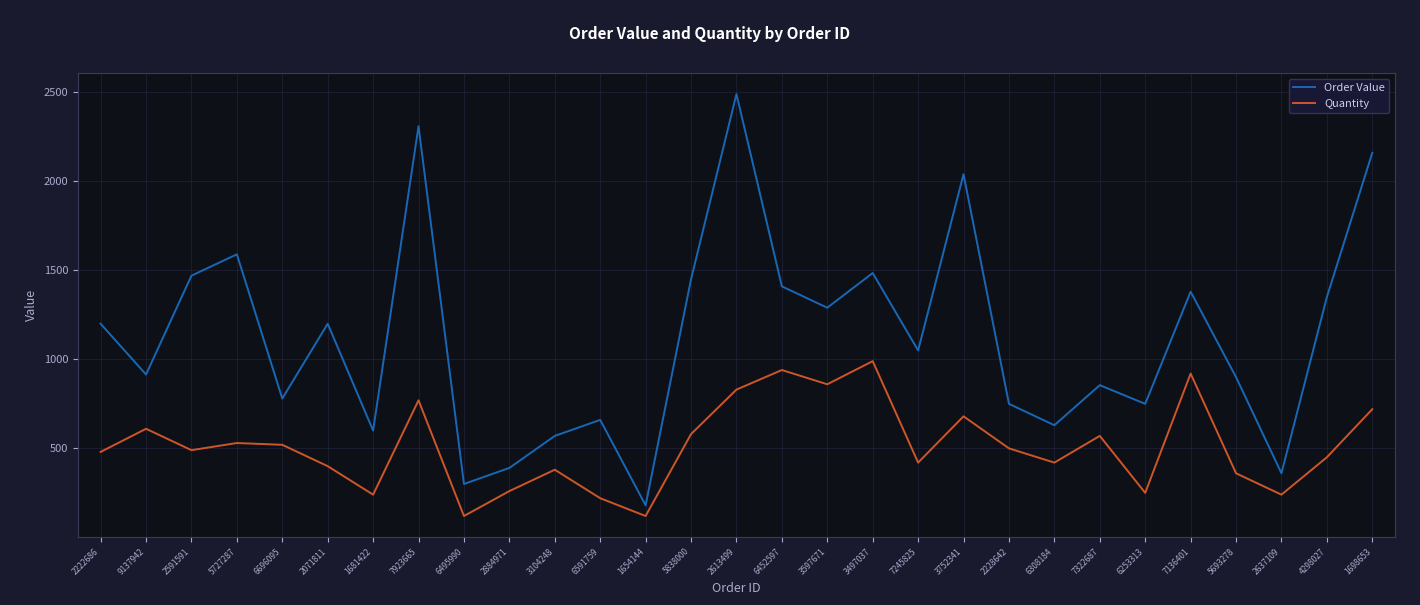

What is the total value across all series at 6495990?

420